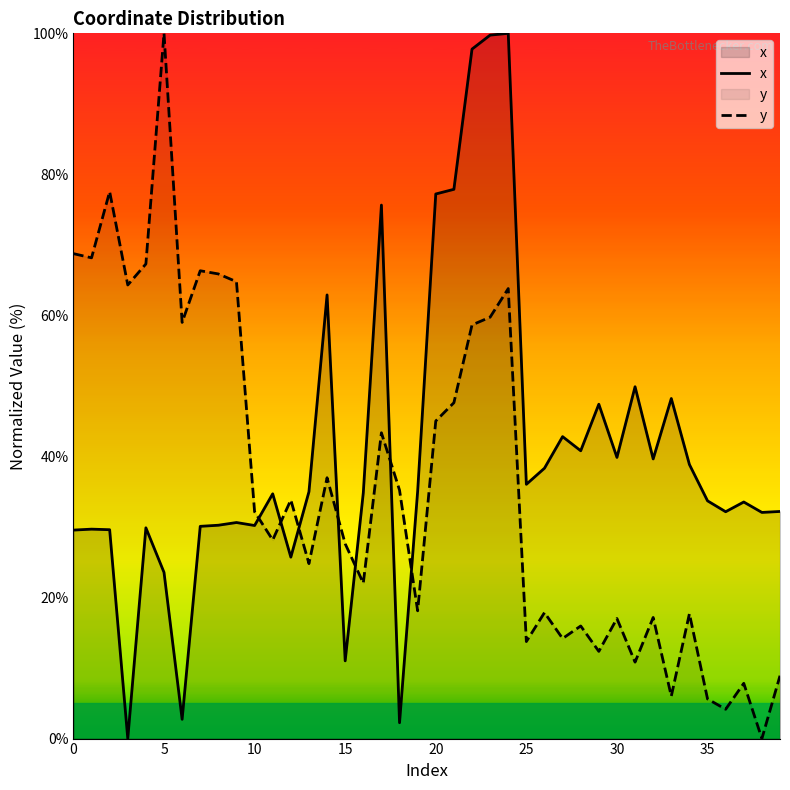

Which series changed the most between 10 and 30?

y